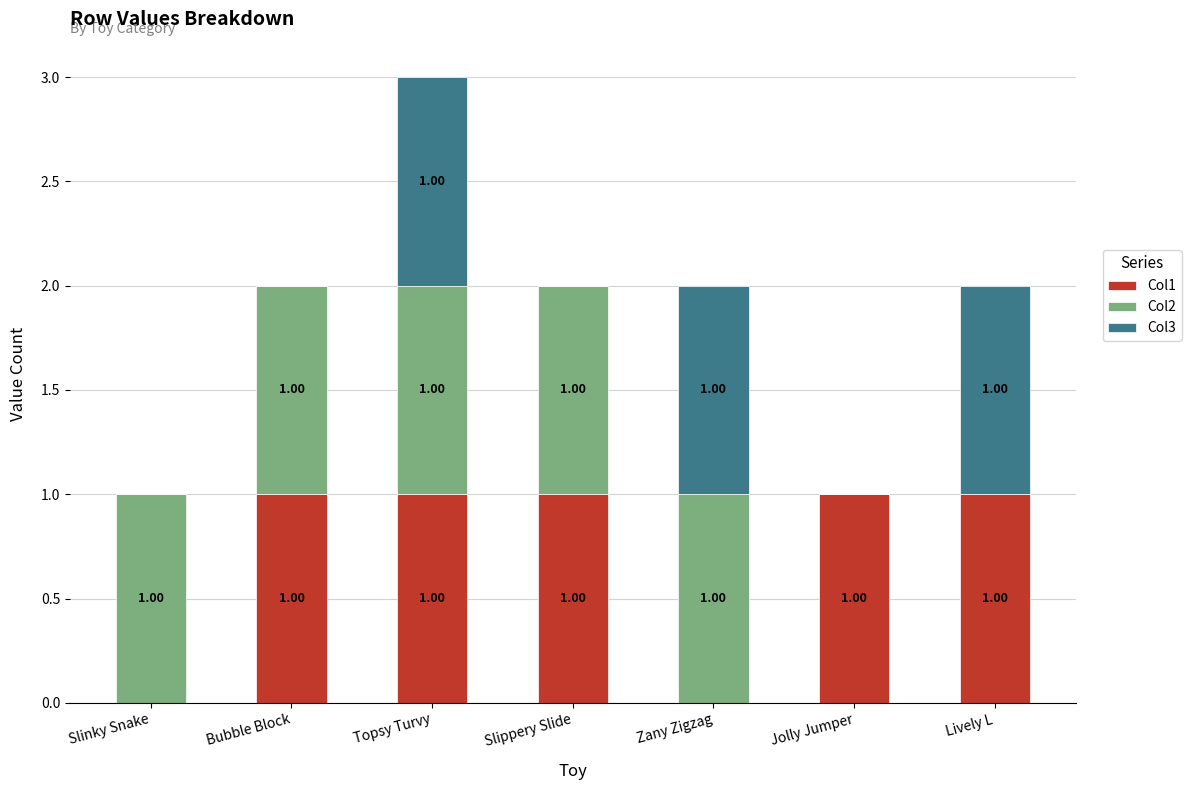

At which category is the sum across all series the highest?

Topsy Turvy